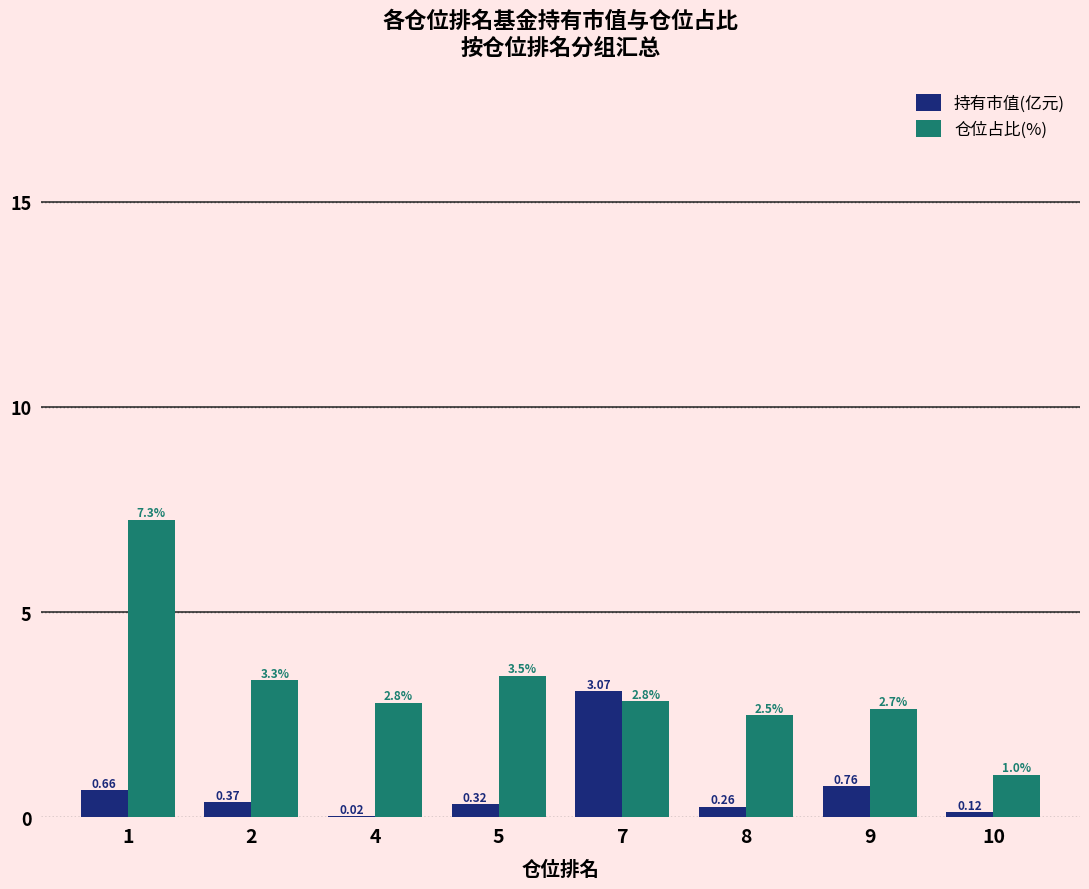

What is the difference between the 仓位占比(%) values at 8 and 2?

0.9